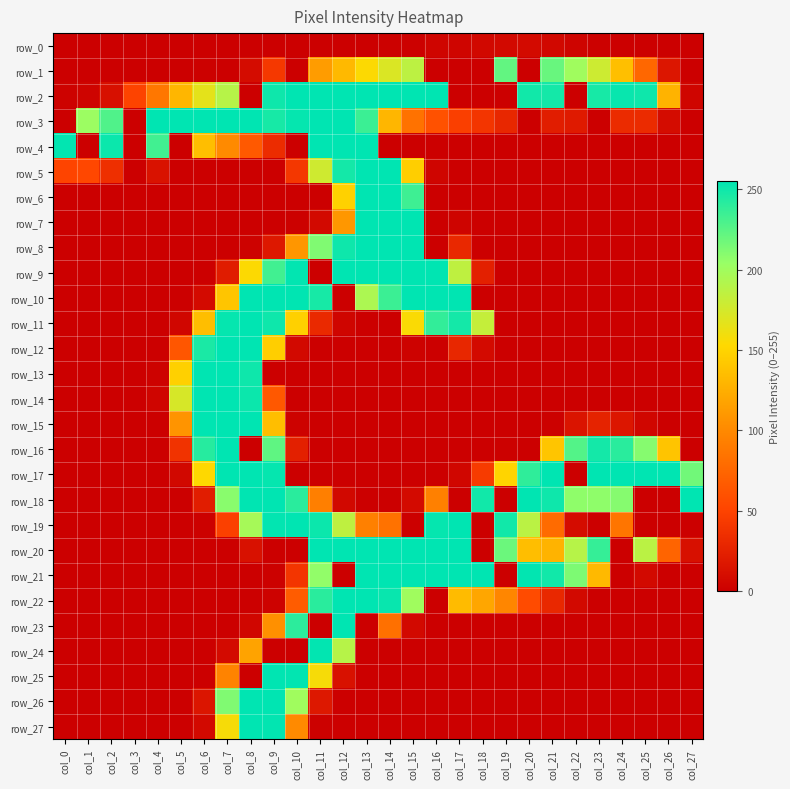

What is the greatest value displayed?

255